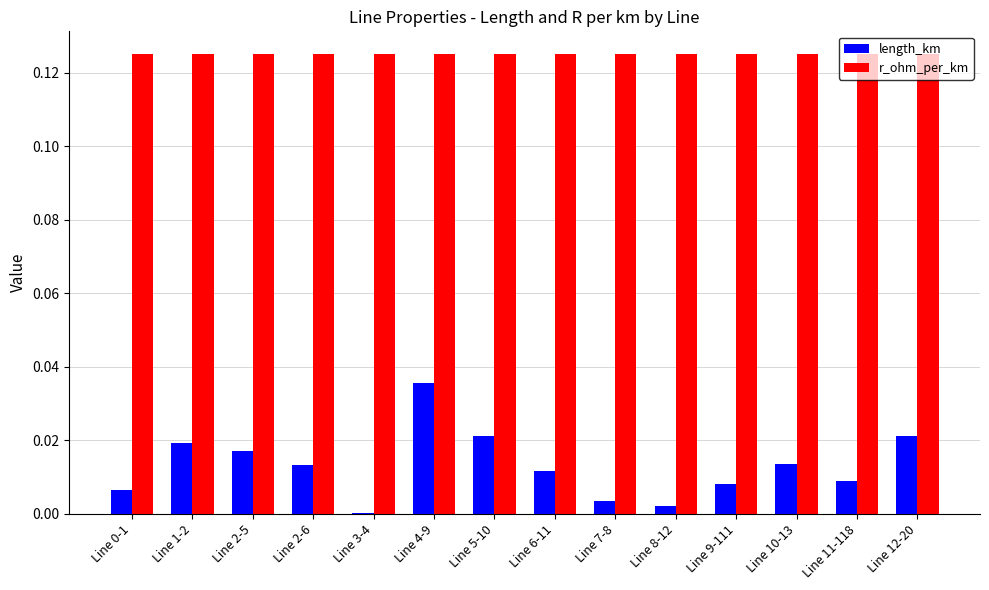

Are the bars grouped side by side (vs. stacked)?

Yes